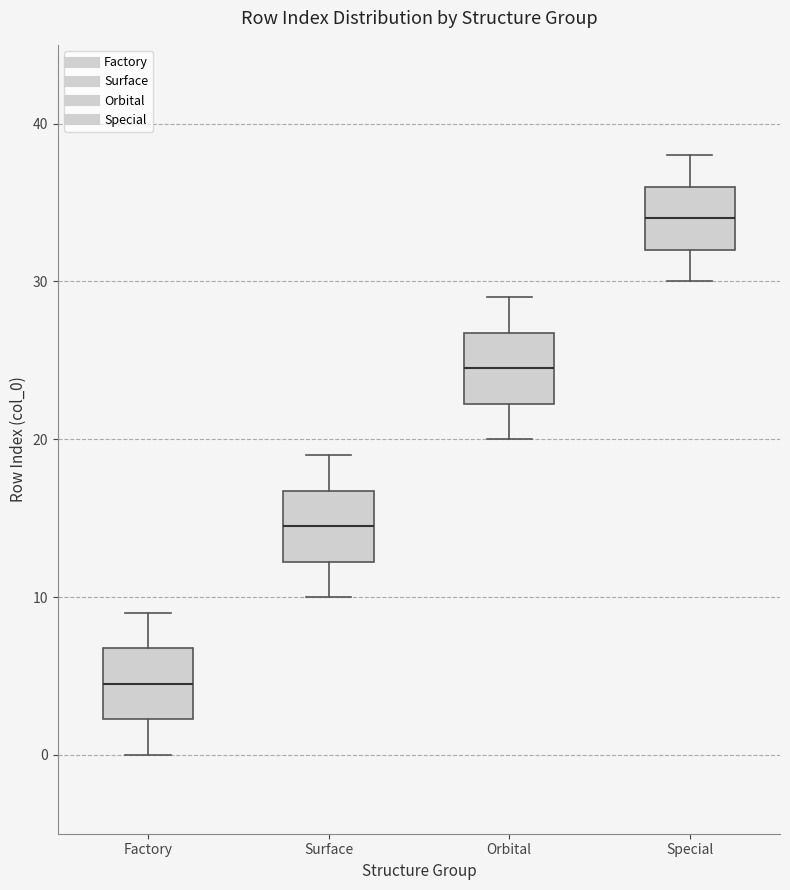

Reading left to right, read every box against the y-axis: the position of its median line, the range the box covers, and the ends of its whiskers. The values are not printed on the chart, so give them approximately, as read against the axis.

Factory: median 5, box 2 to 7, whiskers 0 to 9
Surface: median 15, box 12 to 17, whiskers 10 to 19
Orbital: median 25, box 22 to 27, whiskers 20 to 29
Special: median 34, box 32 to 36, whiskers 30 to 38